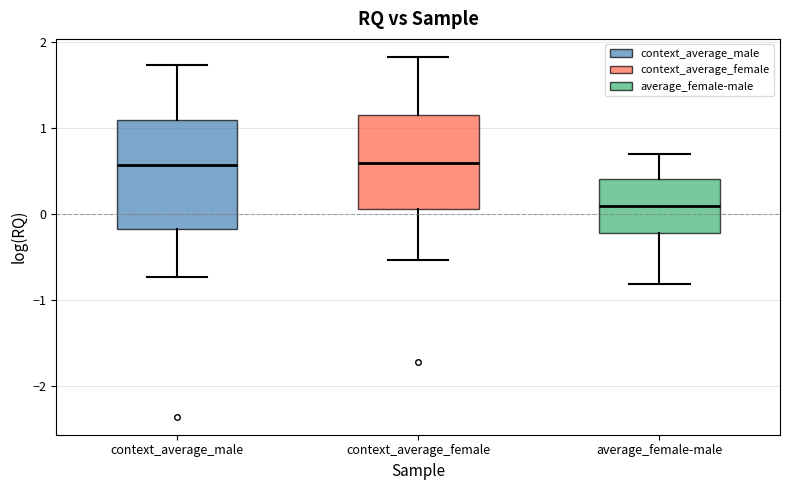

Which box is the tallest, from its lower edge to its upper edge?

context_average_male